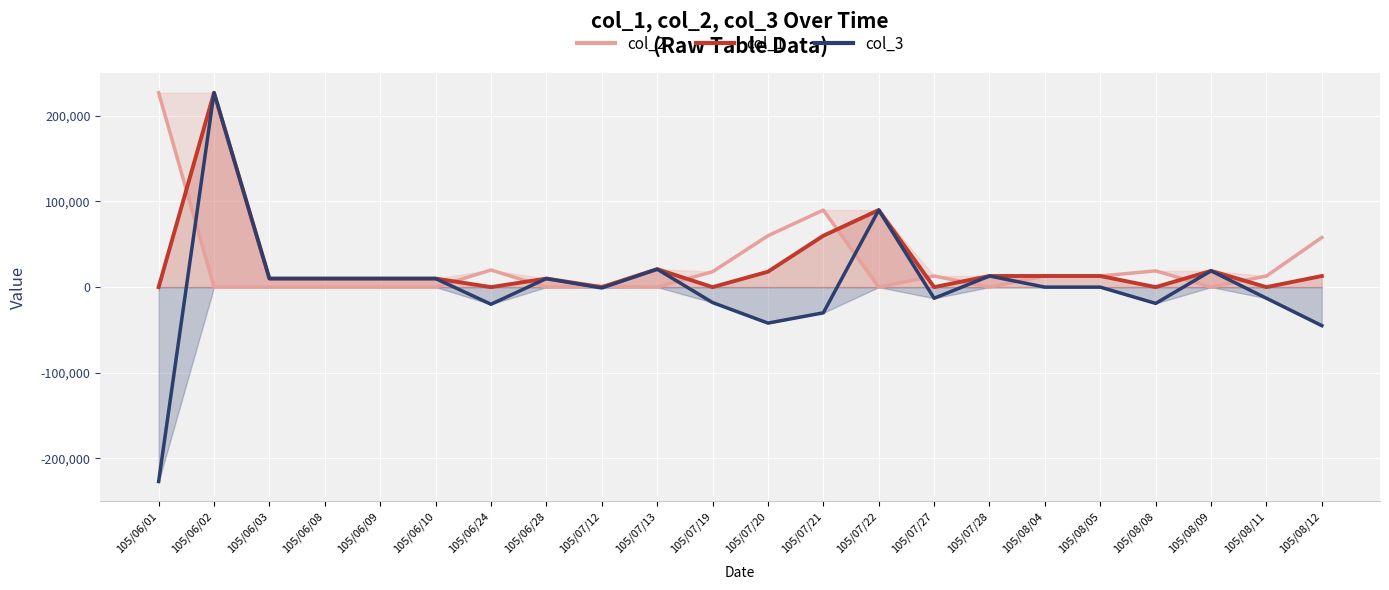

Between 105/06/08 and 105/07/27, which is larger?

105/07/27